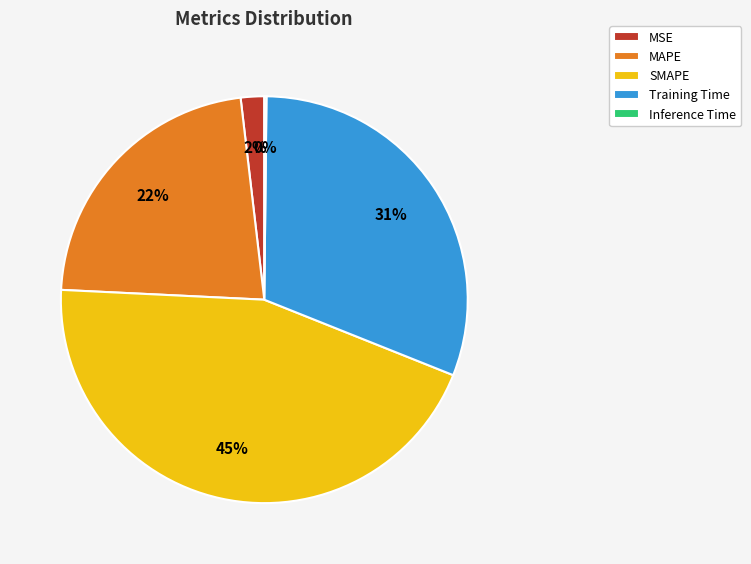

Combined, do MSE and Training Time account for over 50%?

No